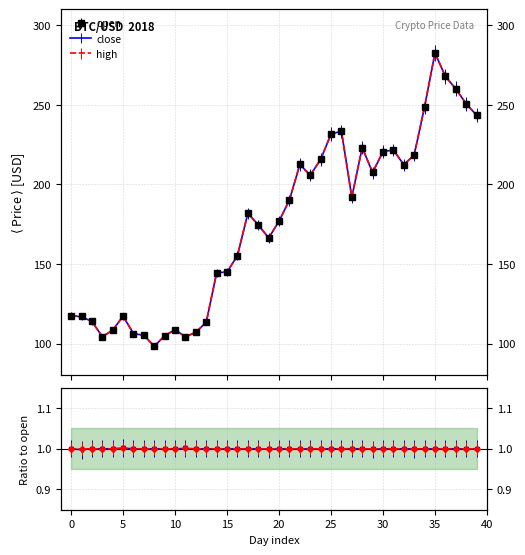

True or false: high has a value of 221.6 at 2018-04-29.

True